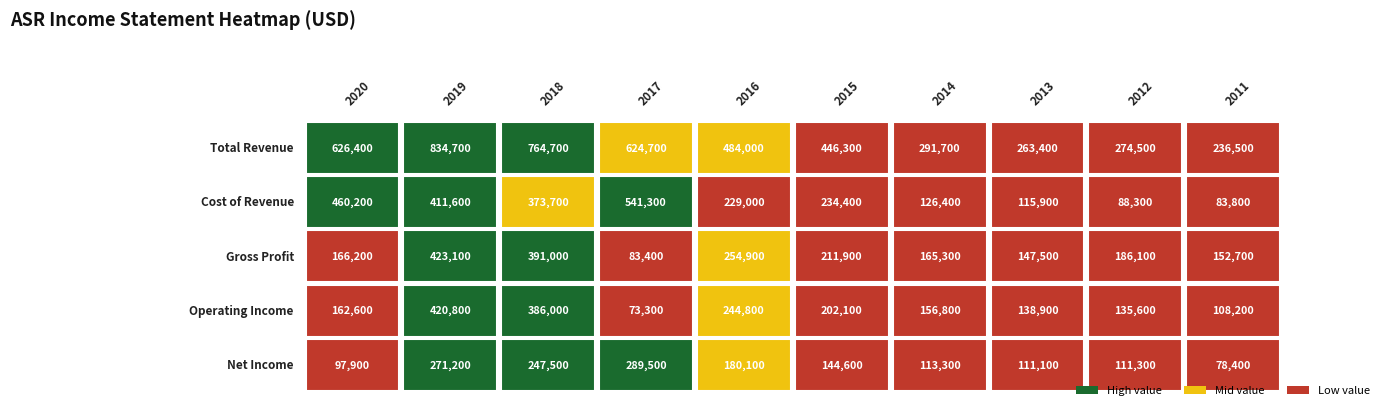

What is the sum of the Operating Income values at 2017 and 2013?

212200